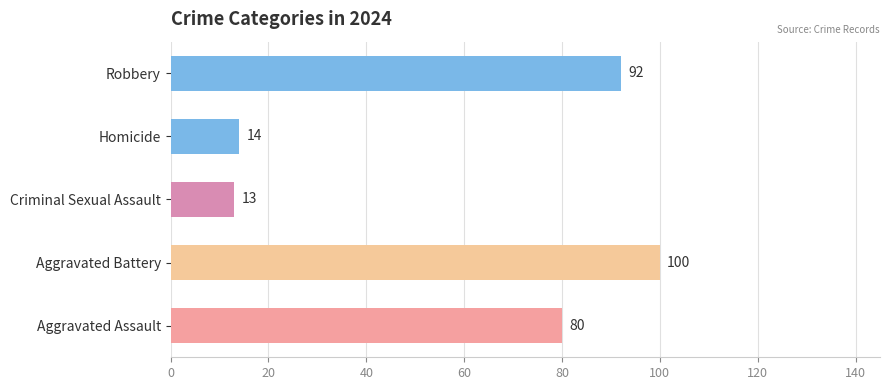

What is the ratio of the value at Aggravated Assault to the value at Robbery?

0.9